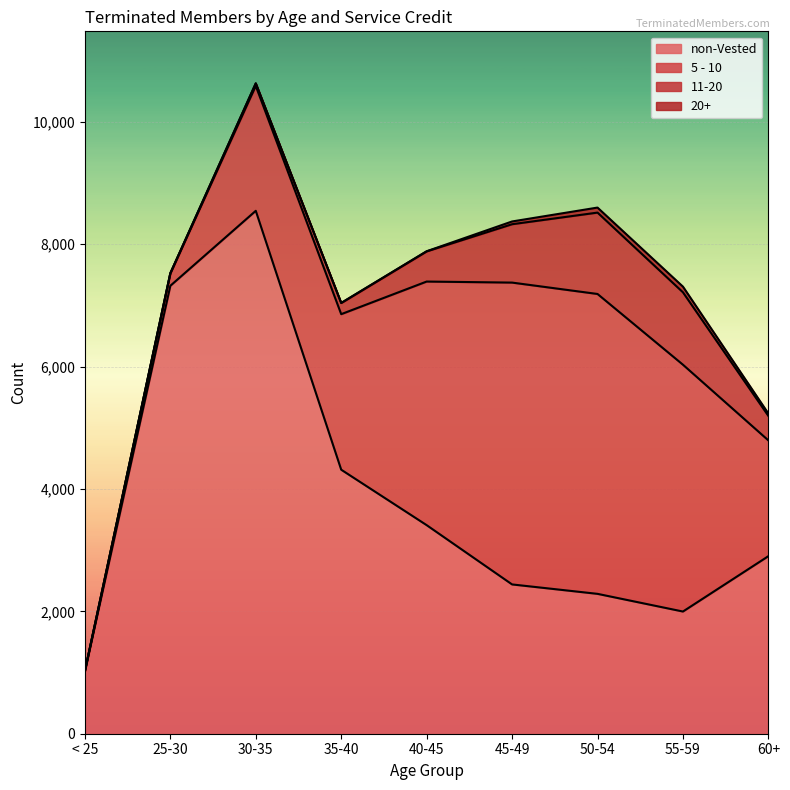

What is the lowest value of the non-Vested series?

1024